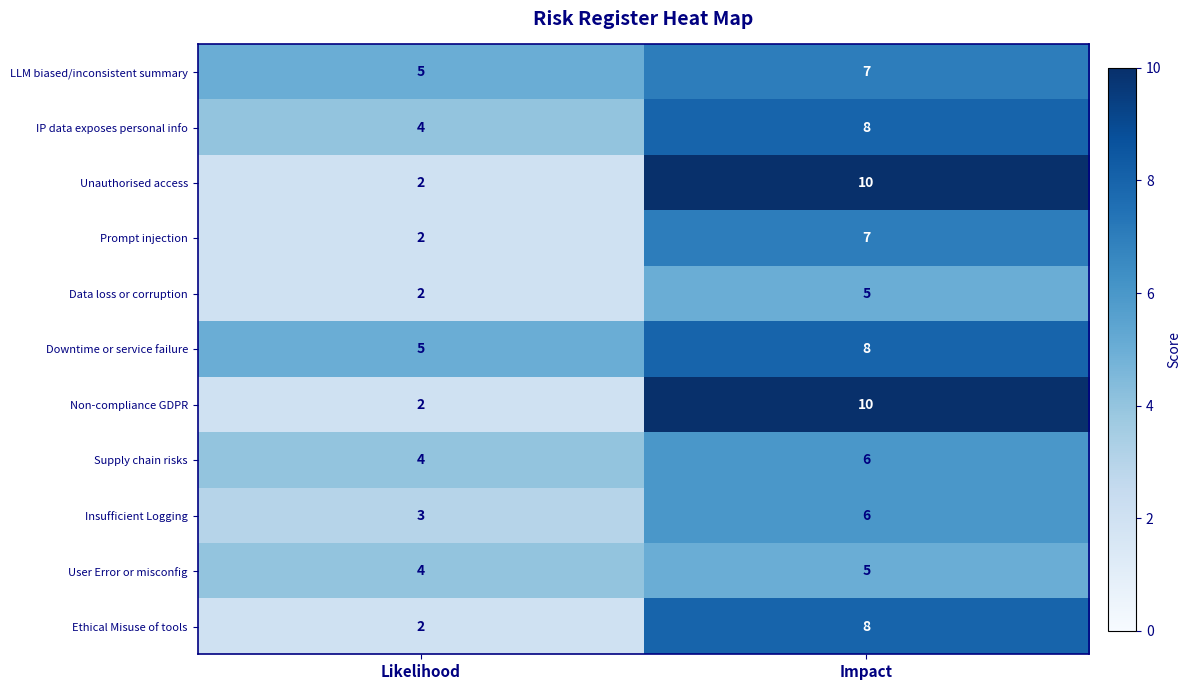

What is the spread (max minus min) of values at Likelihood?

3